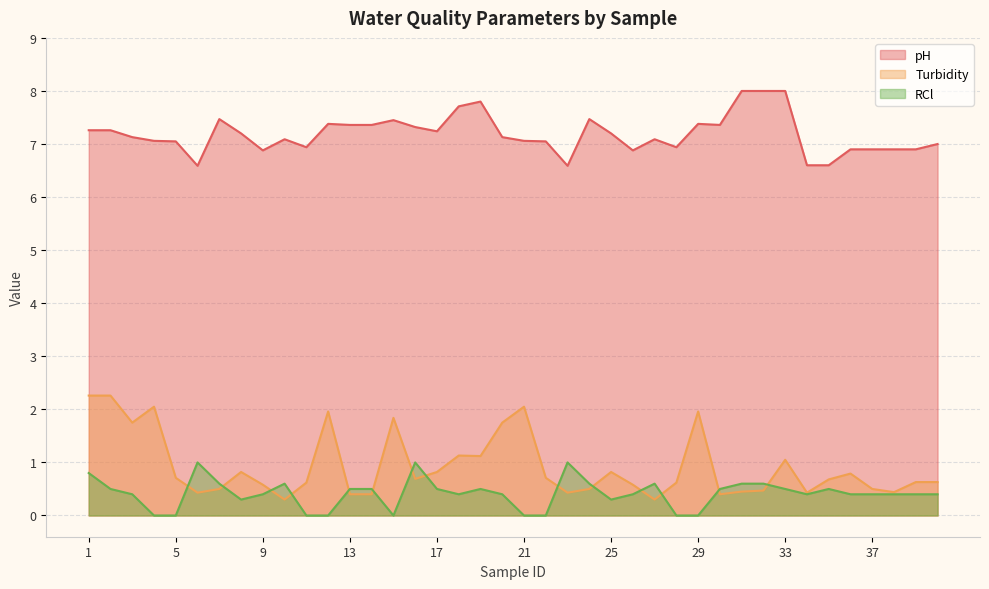

Which series changed the most between 1 and 6?

Turbidity